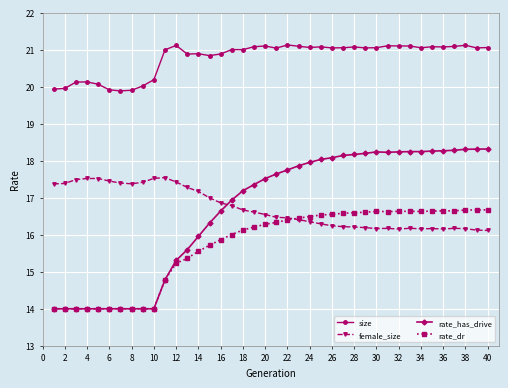

Which series has the largest range (max minus min)?

rate_has_drive